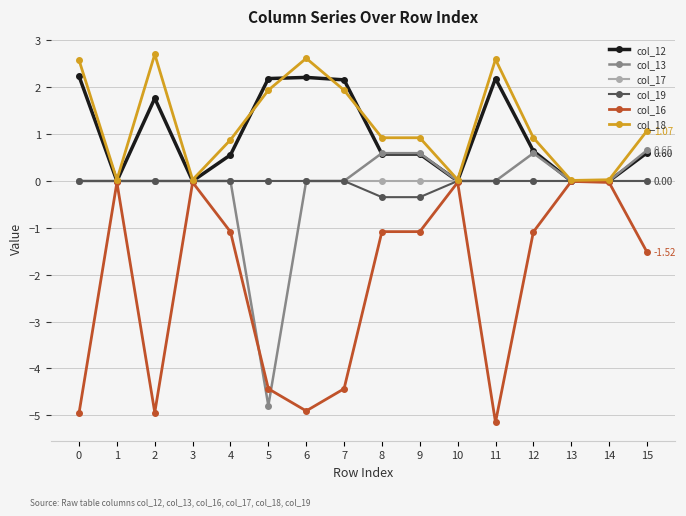

What is the highest value of the col_13 series?

0.7